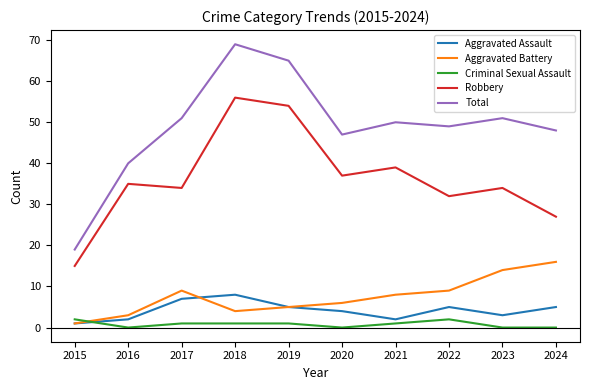

At how many categories does at least one series exceed 5?

10